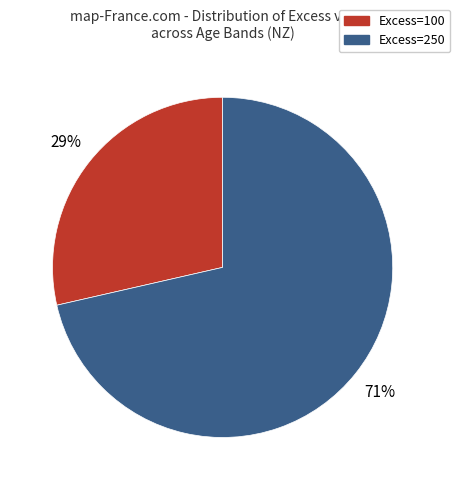

Which has a higher value, Excess=250 or Excess=100?

Excess=250